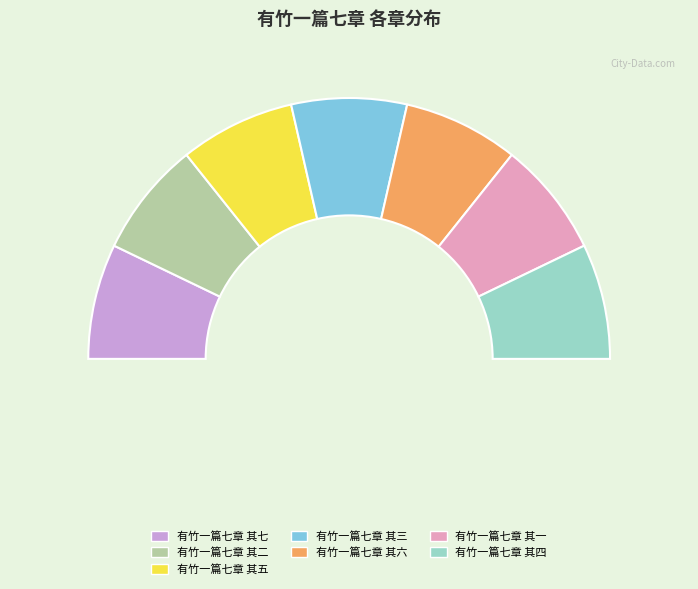

What is the largest slice in the pie chart?

有竹一篇七章 其七